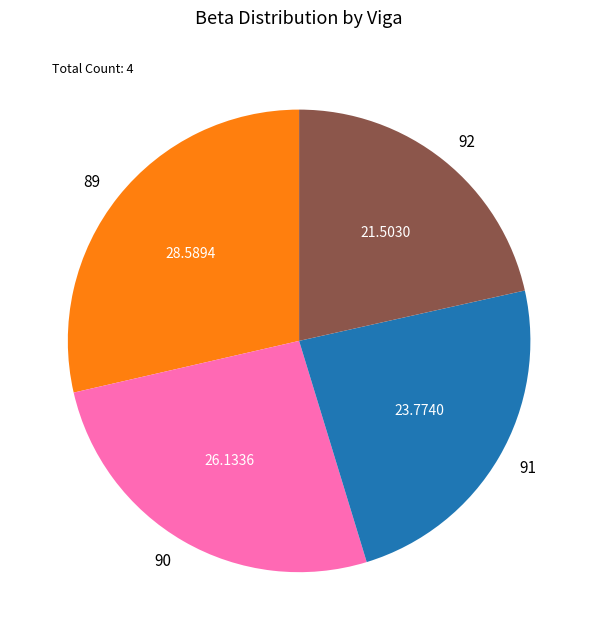

Which has a higher value, 90 or 89?

89